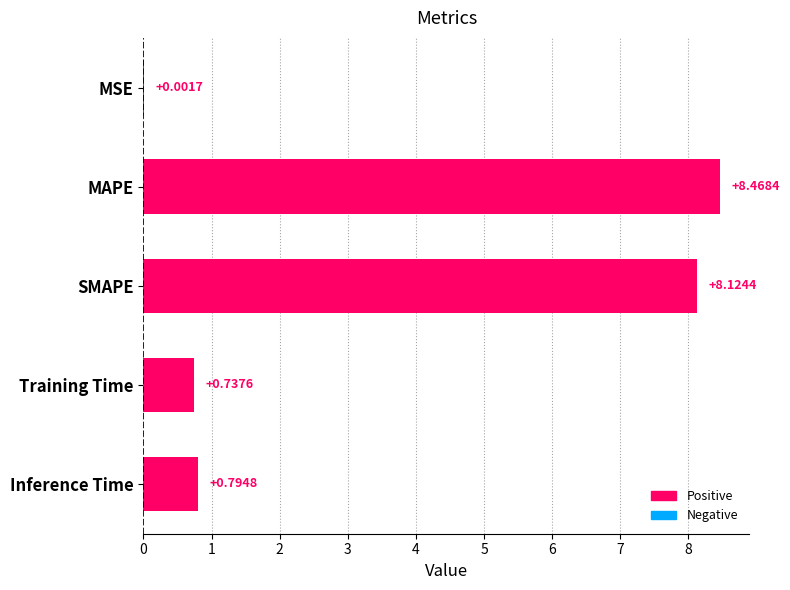

What is the change in value from MSE to MAPE?

+8.5